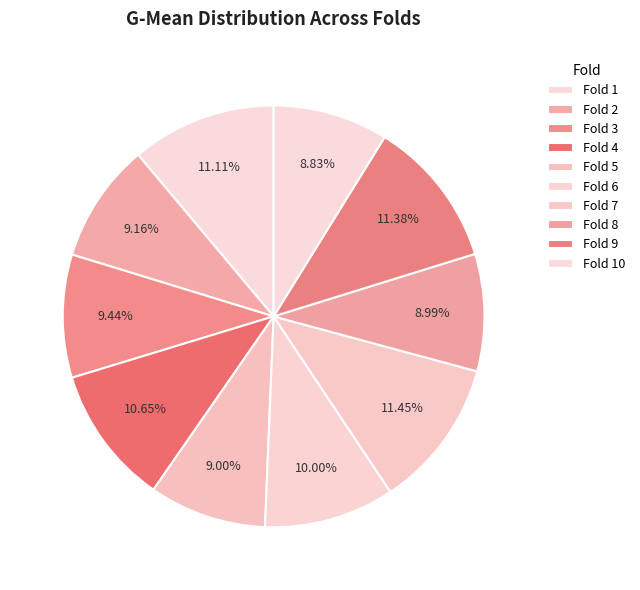

To the nearest percent, what portion does Fold 10 represent?

9%